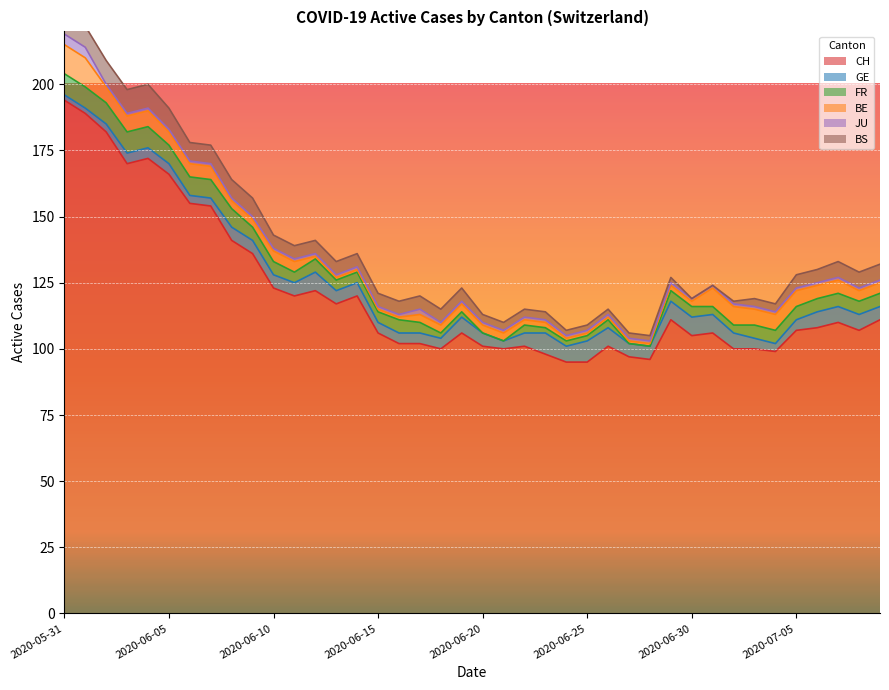

Where is the first local maximum for JU?

2020-06-17